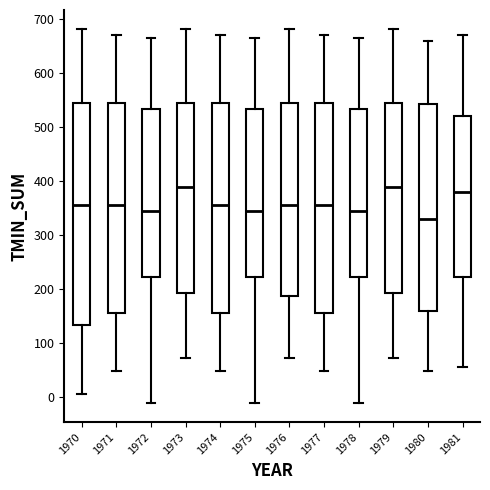

Which box is the tallest, from its lower edge to its upper edge?

1970